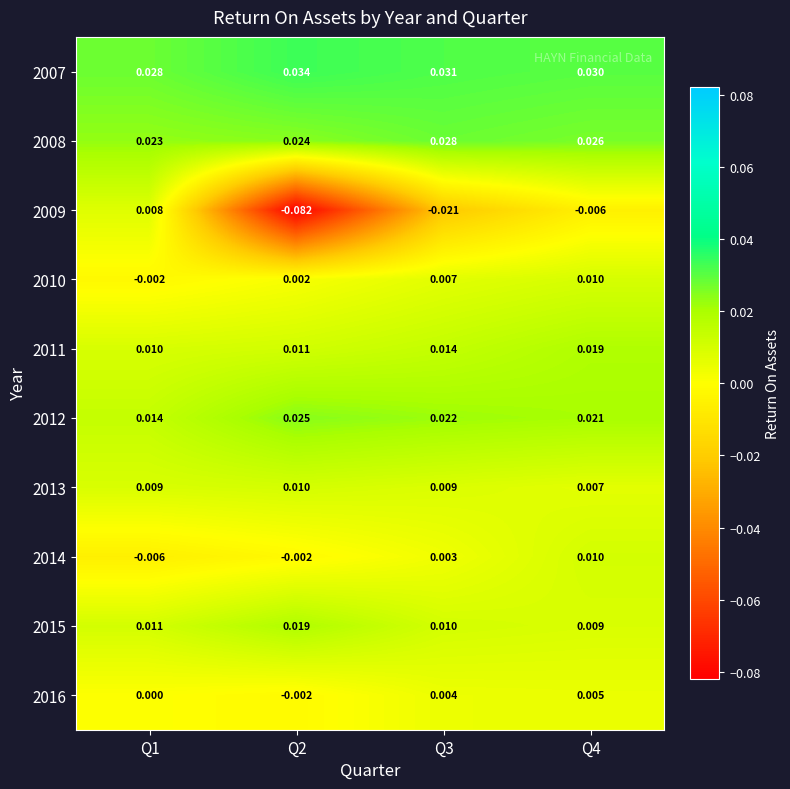

Which series changed the most between Q3 and Q4?

2009